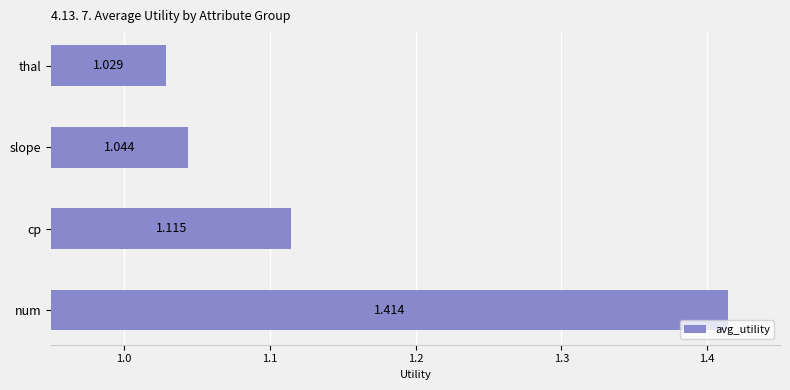

Between cp and slope, which is larger?

cp